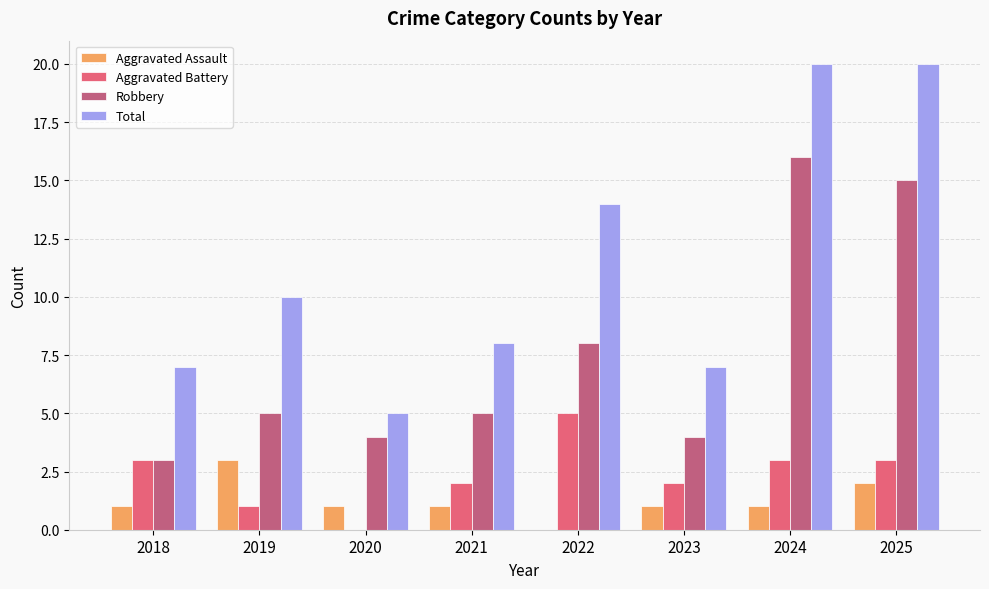

Which series changed the most between 2021 and 2024?

Total